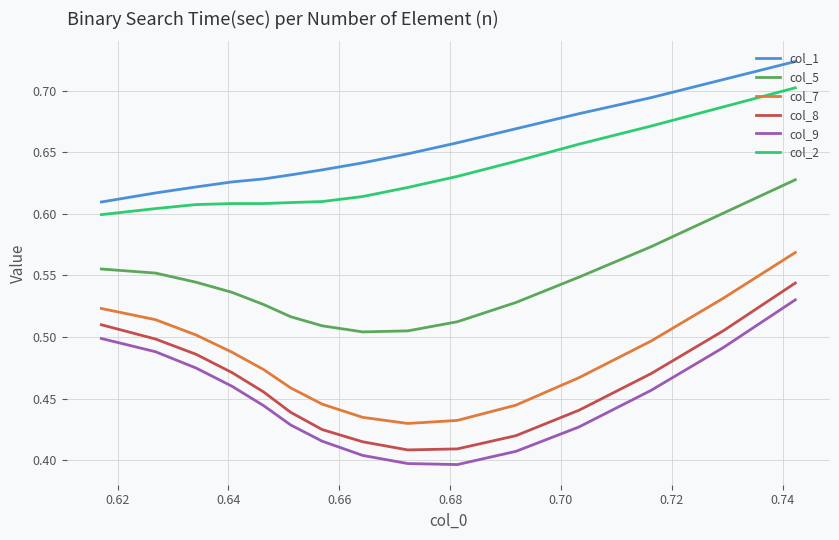

Which series has the largest range (max minus min)?

col_7